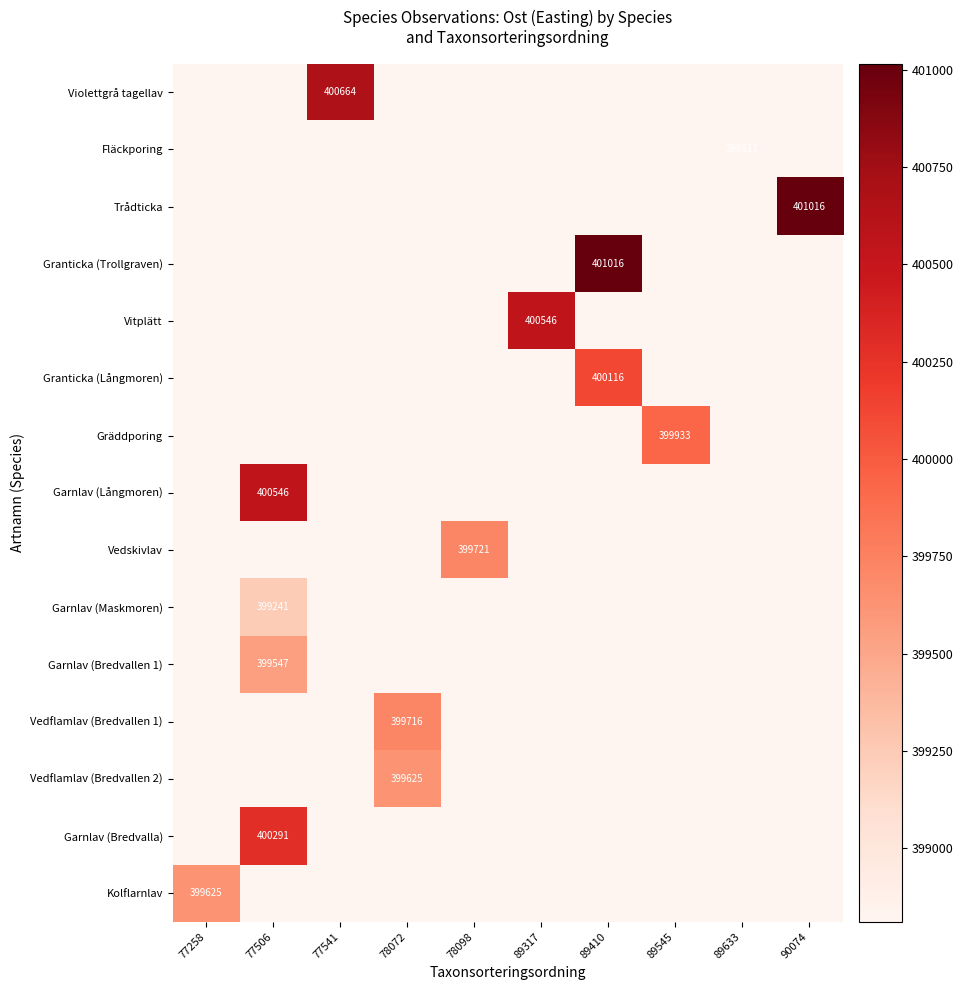

At which category is the sum across all series the highest?

77506